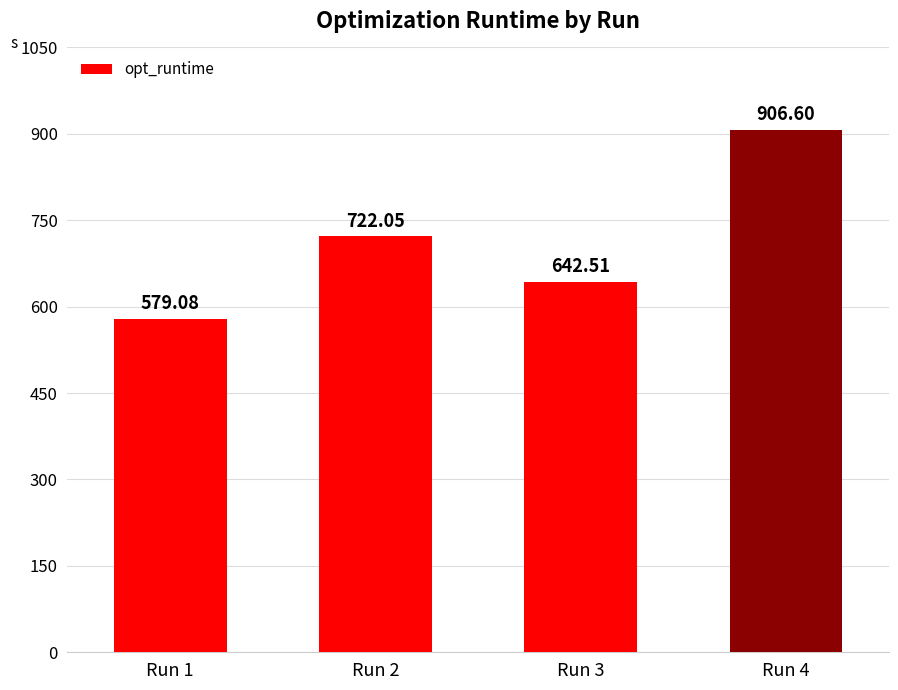

Rank the categories by value from lowest to highest.

Run 1, Run 3, Run 2, Run 4